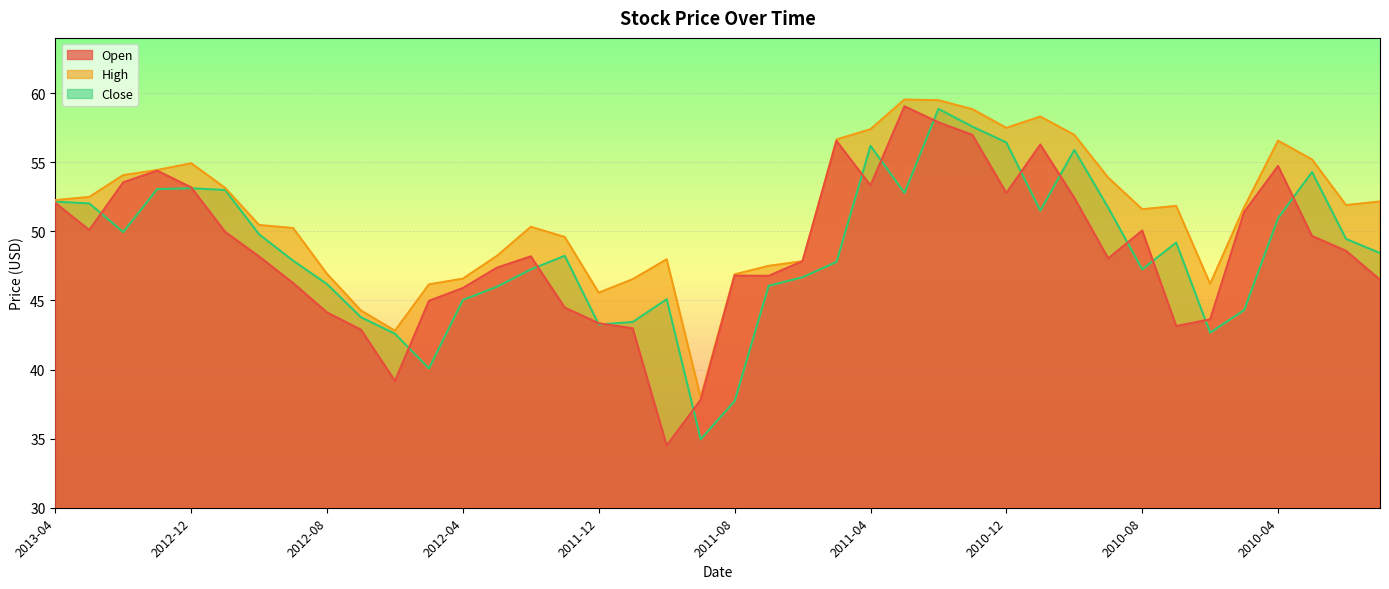

What is the label of the 32nd point from the left?

2010-09